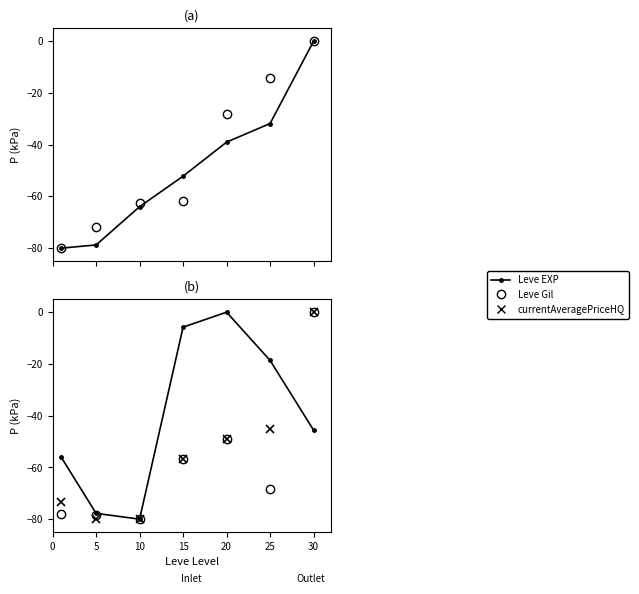

At how many categories does at least one series exceed -65?

6